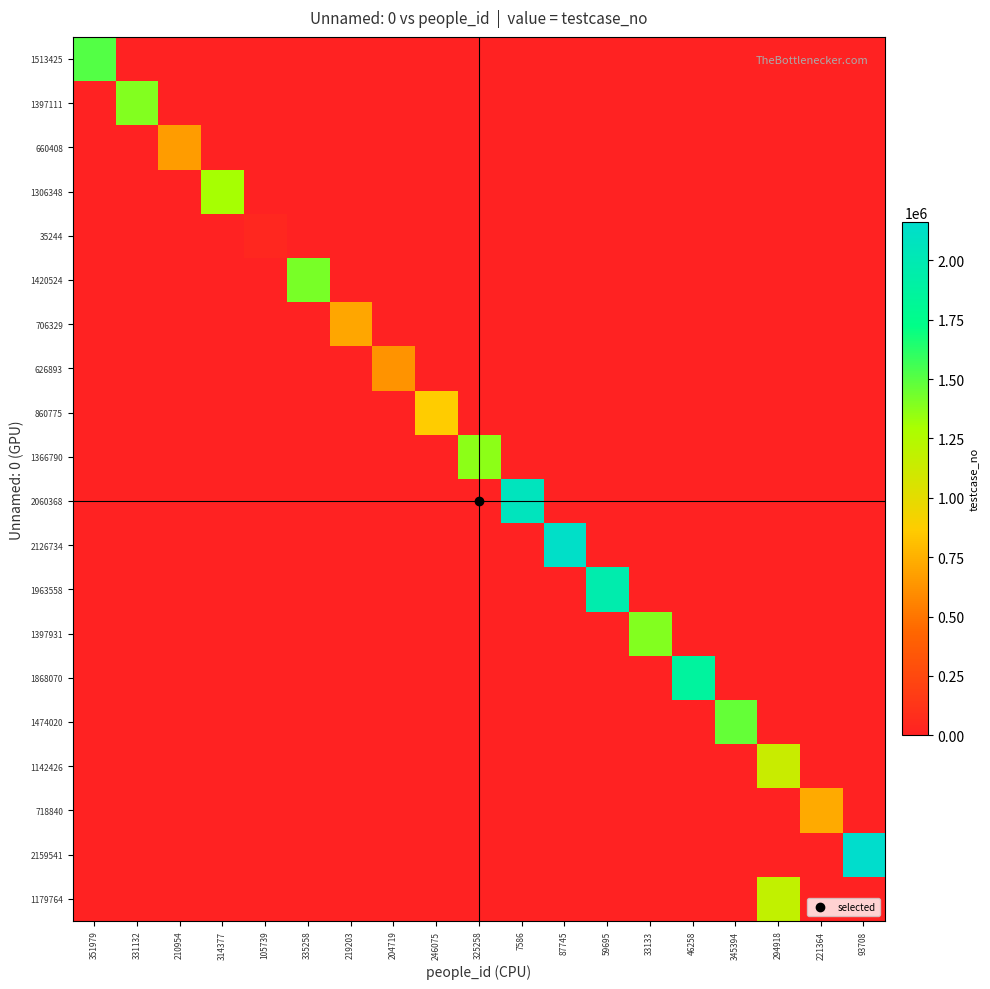

Reading left to right, extract all data points from this chart.

1513425: 351979=1513426	331132=0	210954=0	314377=0	105739=0	335258=0	219203=0	204719=0	246075=0	325258=0	7586=0	87745=0	59695=0	33133=0	46258=0	345394=0	294918=0	221364=0	93708=0
1397111: 351979=0	331132=1397112	210954=0	314377=0	105739=0	335258=0	219203=0	204719=0	246075=0	325258=0	7586=0	87745=0	59695=0	33133=0	46258=0	345394=0	294918=0	221364=0	93708=0
660408: 351979=0	331132=0	210954=660409	314377=0	105739=0	335258=0	219203=0	204719=0	246075=0	325258=0	7586=0	87745=0	59695=0	33133=0	46258=0	345394=0	294918=0	221364=0	93708=0
1306348: 351979=0	331132=0	210954=0	314377=1306349	105739=0	335258=0	219203=0	204719=0	246075=0	325258=0	7586=0	87745=0	59695=0	33133=0	46258=0	345394=0	294918=0	221364=0	93708=0
35244: 351979=0	331132=0	210954=0	314377=0	105739=35245	335258=0	219203=0	204719=0	246075=0	325258=0	7586=0	87745=0	59695=0	33133=0	46258=0	345394=0	294918=0	221364=0	93708=0
1420524: 351979=0	331132=0	210954=0	314377=0	105739=0	335258=1420525	219203=0	204719=0	246075=0	325258=0	7586=0	87745=0	59695=0	33133=0	46258=0	345394=0	294918=0	221364=0	93708=0
706329: 351979=0	331132=0	210954=0	314377=0	105739=0	335258=0	219203=706330	204719=0	246075=0	325258=0	7586=0	87745=0	59695=0	33133=0	46258=0	345394=0	294918=0	221364=0	93708=0
626893: 351979=0	331132=0	210954=0	314377=0	105739=0	335258=0	219203=0	204719=626894	246075=0	325258=0	7586=0	87745=0	59695=0	33133=0	46258=0	345394=0	294918=0	221364=0	93708=0
860775: 351979=0	331132=0	210954=0	314377=0	105739=0	335258=0	219203=0	204719=0	246075=860776	325258=0	7586=0	87745=0	59695=0	33133=0	46258=0	345394=0	294918=0	221364=0	93708=0
1366790: 351979=0	331132=0	210954=0	314377=0	105739=0	335258=0	219203=0	204719=0	246075=0	325258=1366791	7586=0	87745=0	59695=0	33133=0	46258=0	345394=0	294918=0	221364=0	93708=0
2060368: 351979=0	331132=0	210954=0	314377=0	105739=0	335258=0	219203=0	204719=0	246075=0	325258=0	7586=2060369	87745=0	59695=0	33133=0	46258=0	345394=0	294918=0	221364=0	93708=0
2126734: 351979=0	331132=0	210954=0	314377=0	105739=0	335258=0	219203=0	204719=0	246075=0	325258=0	7586=0	87745=2126735	59695=0	33133=0	46258=0	345394=0	294918=0	221364=0	93708=0
1963558: 351979=0	331132=0	210954=0	314377=0	105739=0	335258=0	219203=0	204719=0	246075=0	325258=0	7586=0	87745=0	59695=1963559	33133=0	46258=0	345394=0	294918=0	221364=0	93708=0
1397931: 351979=0	331132=0	210954=0	314377=0	105739=0	335258=0	219203=0	204719=0	246075=0	325258=0	7586=0	87745=0	59695=0	33133=1397932	46258=0	345394=0	294918=0	221364=0	93708=0
1868070: 351979=0	331132=0	210954=0	314377=0	105739=0	335258=0	219203=0	204719=0	246075=0	325258=0	7586=0	87745=0	59695=0	33133=0	46258=1868071	345394=0	294918=0	221364=0	93708=0
1474020: 351979=0	331132=0	210954=0	314377=0	105739=0	335258=0	219203=0	204719=0	246075=0	325258=0	7586=0	87745=0	59695=0	33133=0	46258=0	345394=1474021	294918=0	221364=0	93708=0
1142426: 351979=0	331132=0	210954=0	314377=0	105739=0	335258=0	219203=0	204719=0	246075=0	325258=0	7586=0	87745=0	59695=0	33133=0	46258=0	345394=0	294918=1142427	221364=0	93708=0
718840: 351979=0	331132=0	210954=0	314377=0	105739=0	335258=0	219203=0	204719=0	246075=0	325258=0	7586=0	87745=0	59695=0	33133=0	46258=0	345394=0	294918=0	221364=718841	93708=0
2159541: 351979=0	331132=0	210954=0	314377=0	105739=0	335258=0	219203=0	204719=0	246075=0	325258=0	7586=0	87745=0	59695=0	33133=0	46258=0	345394=0	294918=0	221364=0	93708=2159542
1179764: 351979=0	331132=0	210954=0	314377=0	105739=0	335258=0	219203=0	204719=0	246075=0	325258=0	7586=0	87745=0	59695=0	33133=0	46258=0	345394=0	294918=1179765	221364=0	93708=0